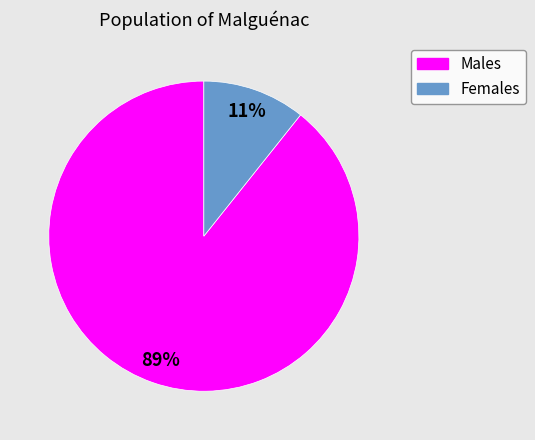

True or false: Females accounts for 1% of the total.

False